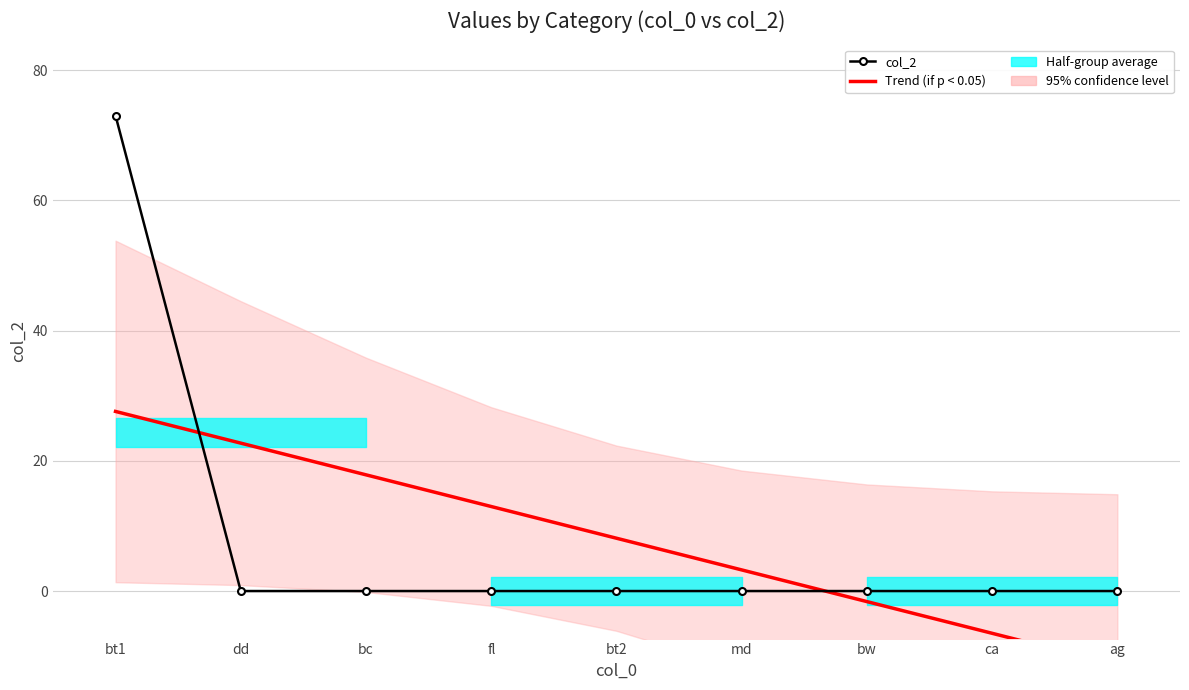

What is the approximate value of Trend (if p < 0.05) at md?

3.2